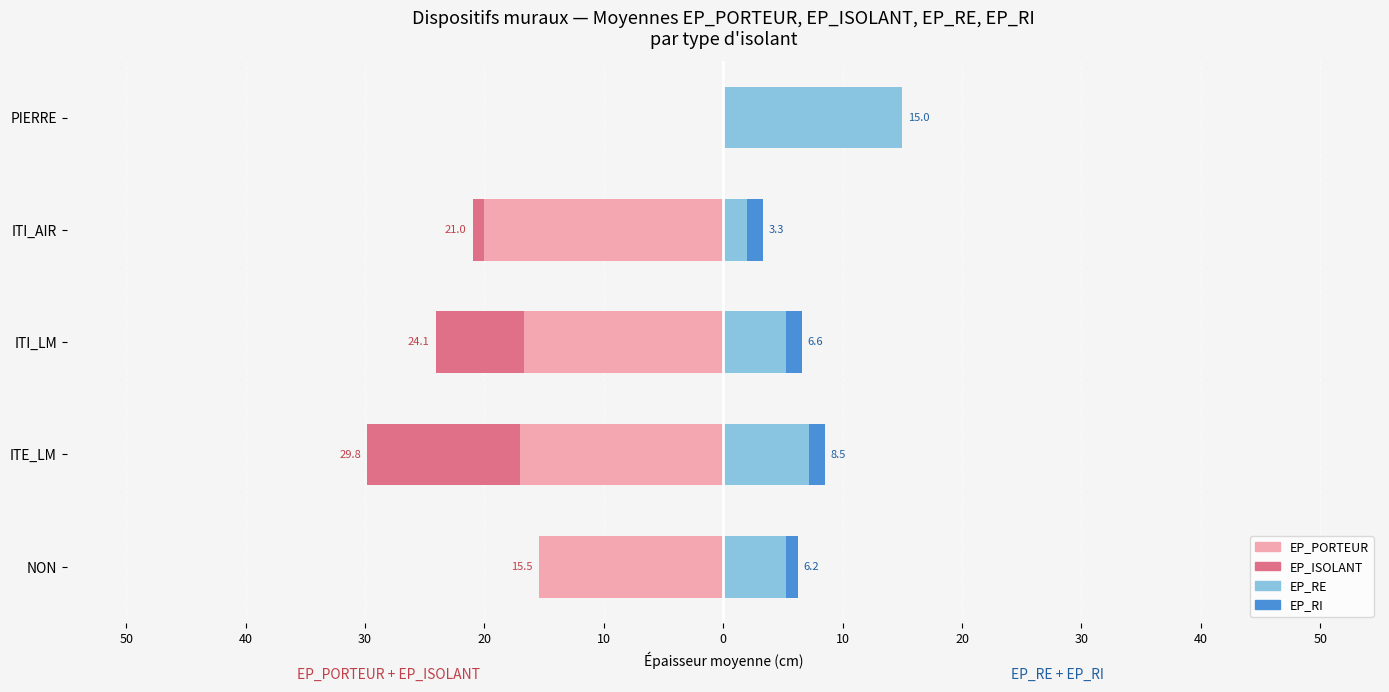

Is it true that EP_PORTEUR equals -27.7 at ITI_LM?

False